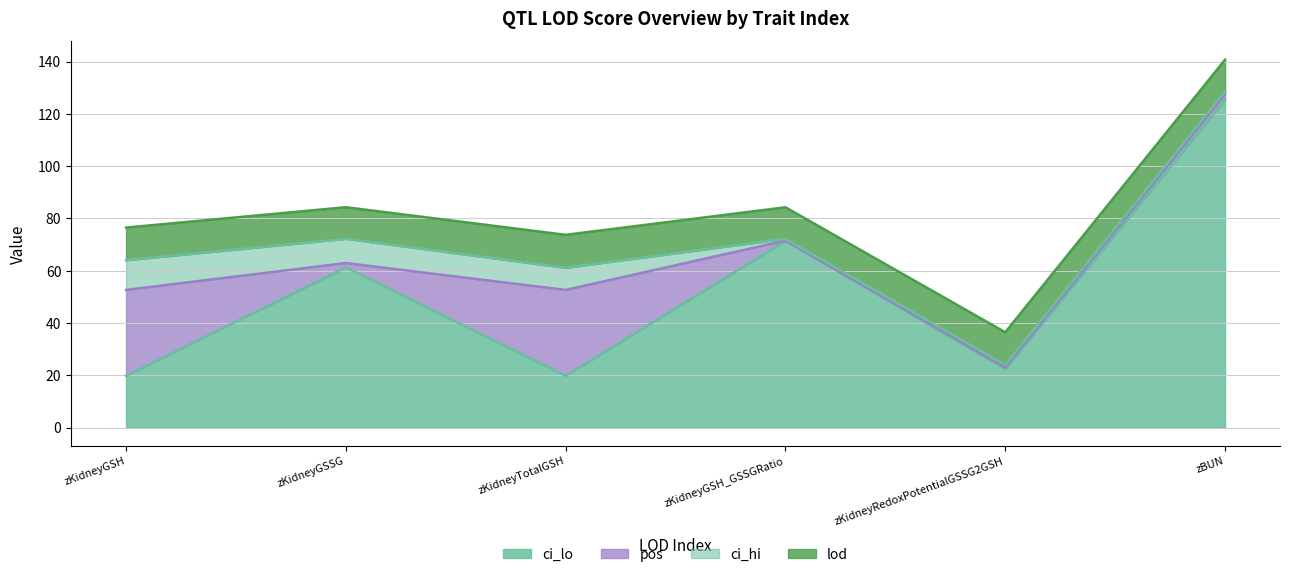

What is the average value of the ci_lo series?

53.4